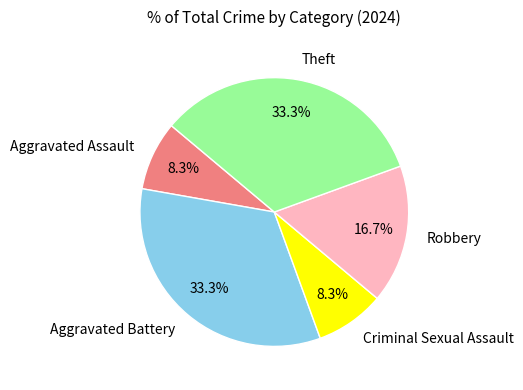

Is there a majority slice in this chart?

No